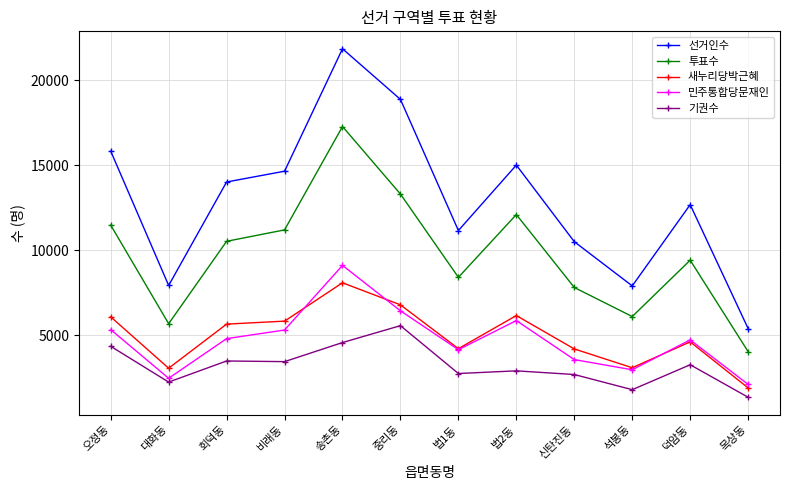

Which series has the widest spread of values?

선거인수